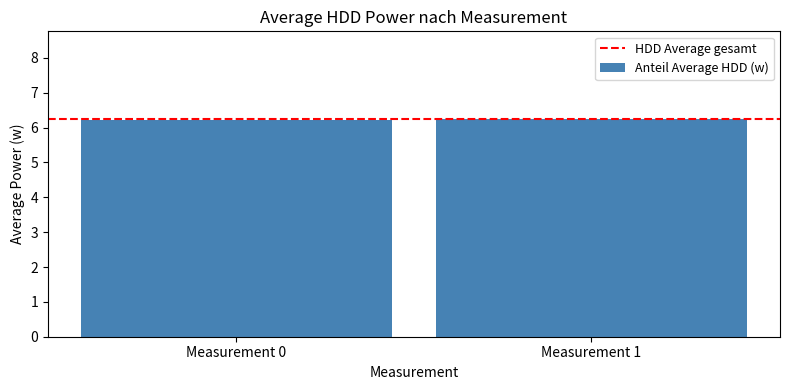

What is the value of the 2nd bar from the left?

6.3